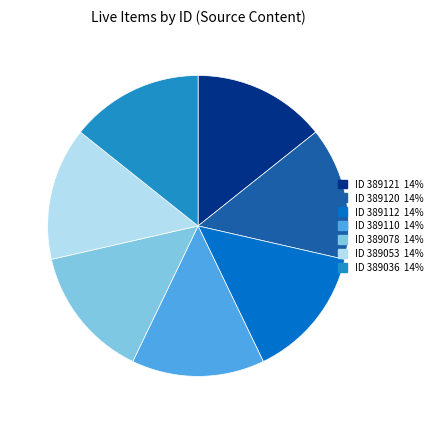

Is there a majority slice in this chart?

No